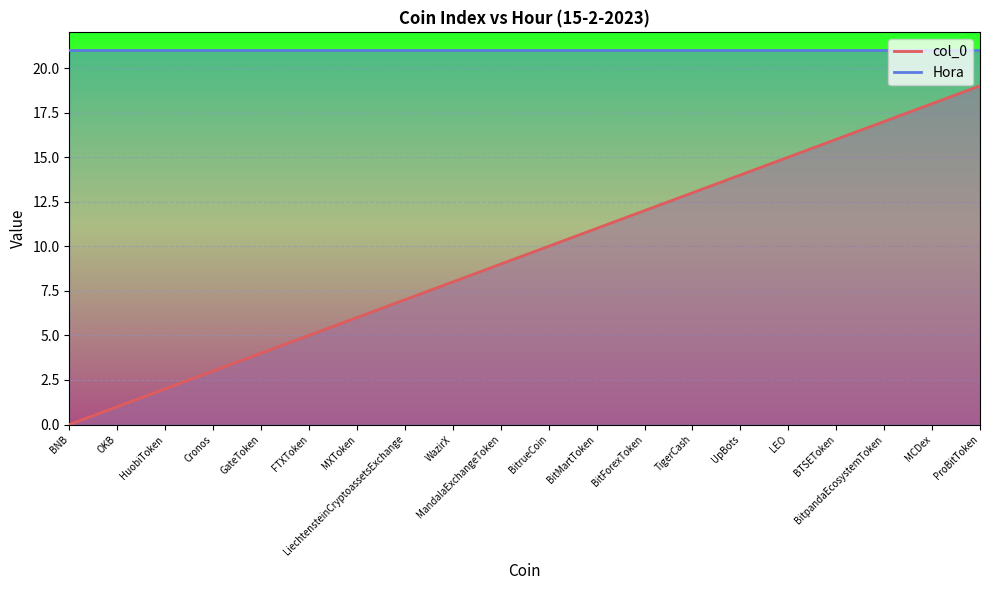

How many data points does each series have?

20